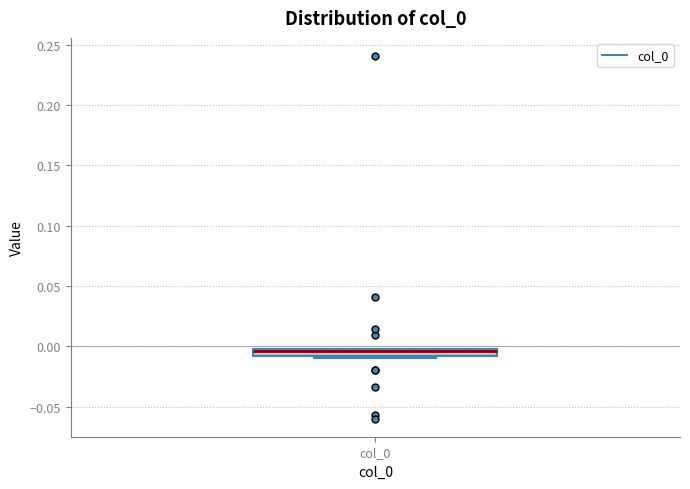

Where is the upper edge of the box for col_0 on the y-axis? The values are not printed on the chart, so give them approximately, as read against the axis.

0.000